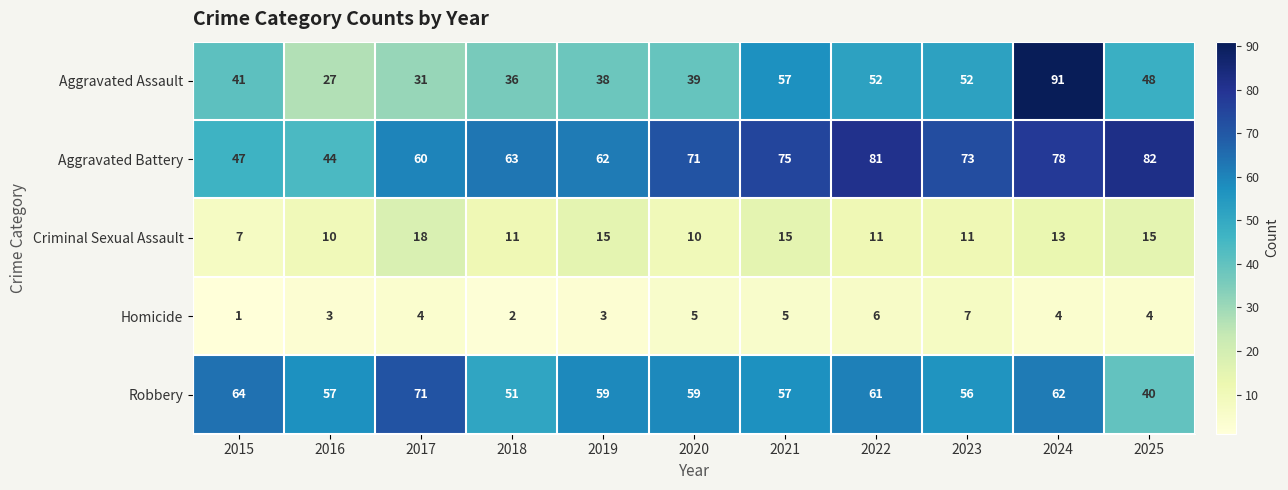

How many series are shown in this chart?

5